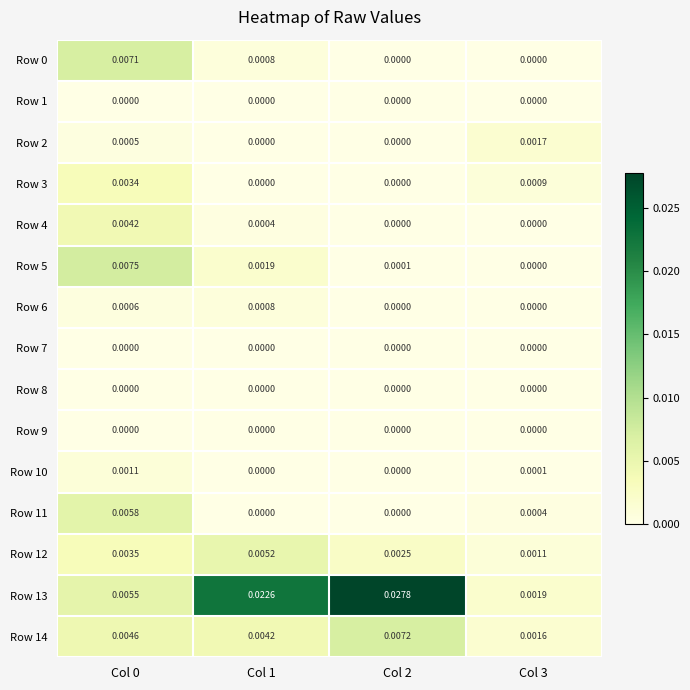

Is the value of Row 0 at Col 2 greater than the value of Row 11 at Col 0?

No